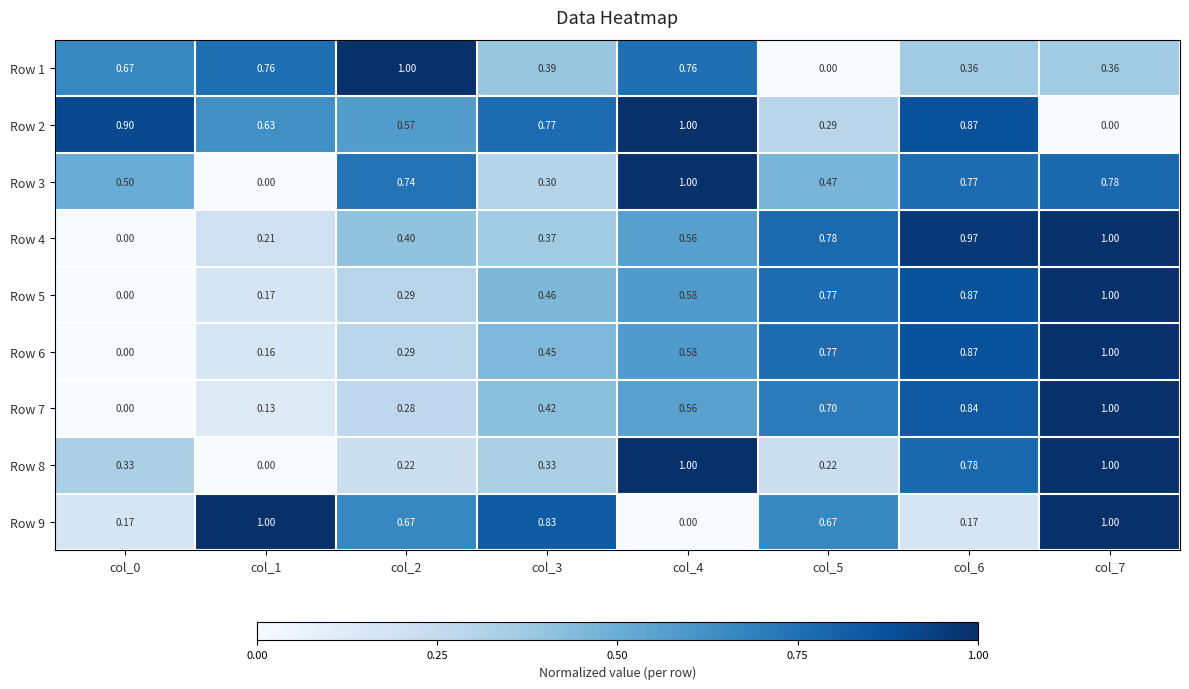

How many data points in Row 6 are above 0?

7